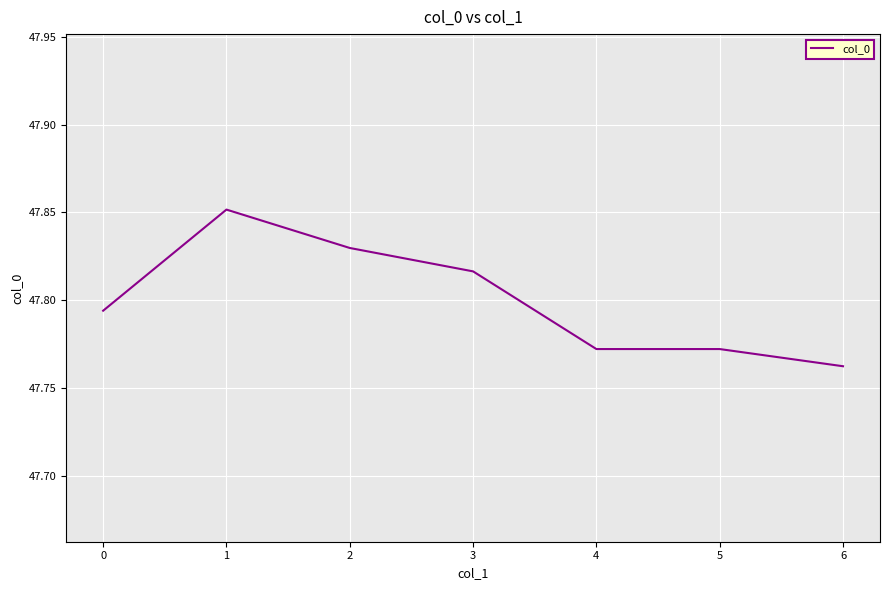

What is the difference between the second highest and minimum values?

0.1